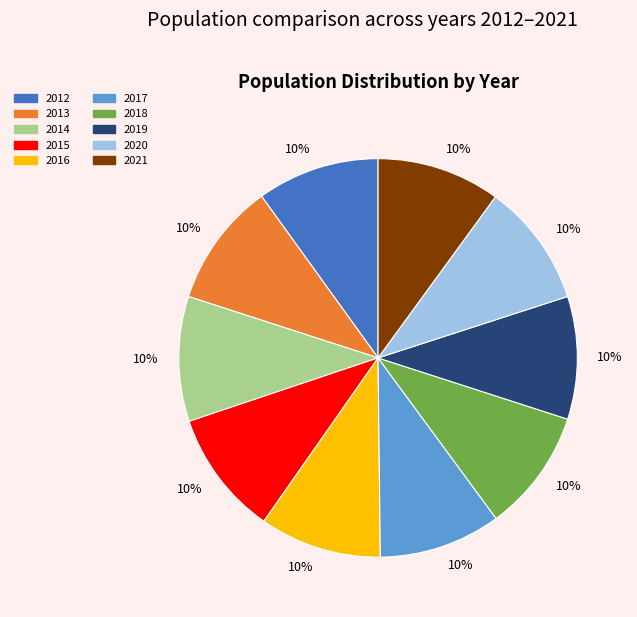

Is 2017 the majority of the pie?

No